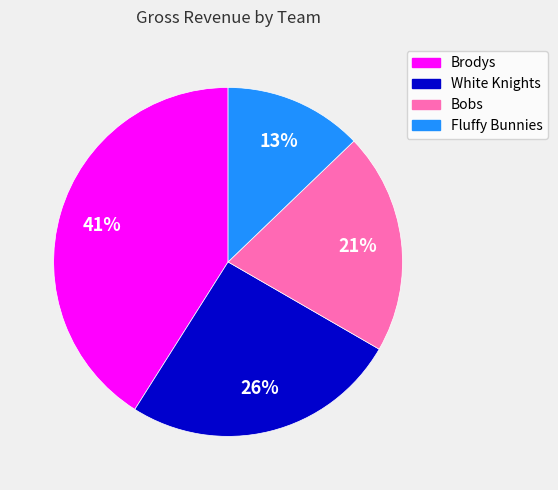

To the nearest percent, what percentage of the pie is Bobs?

21%